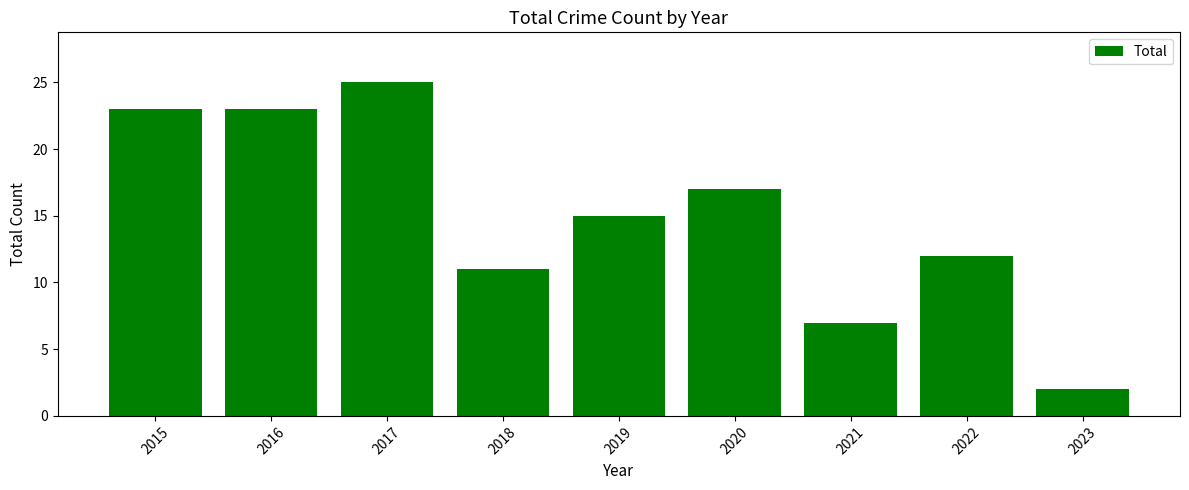

What is the ratio of the value at 2015 to the value at 2017?

0.9